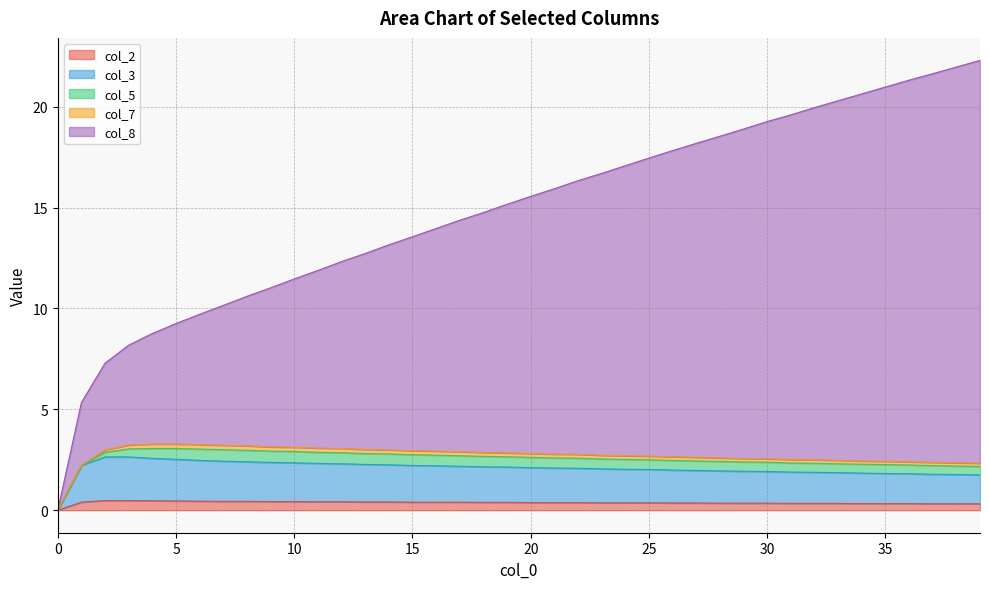

What is the maximum value for col_2?

0.5